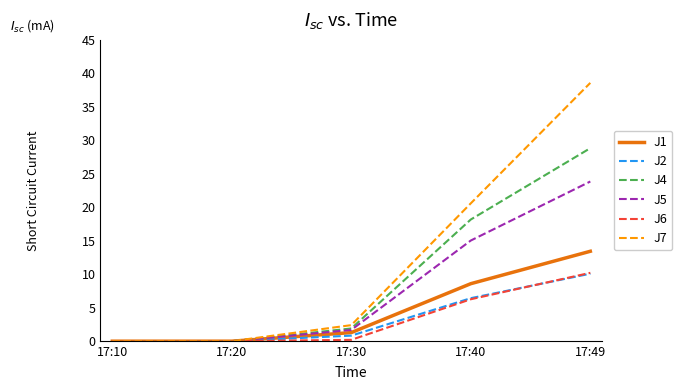

At which label is J1 closest to 6?

17:40